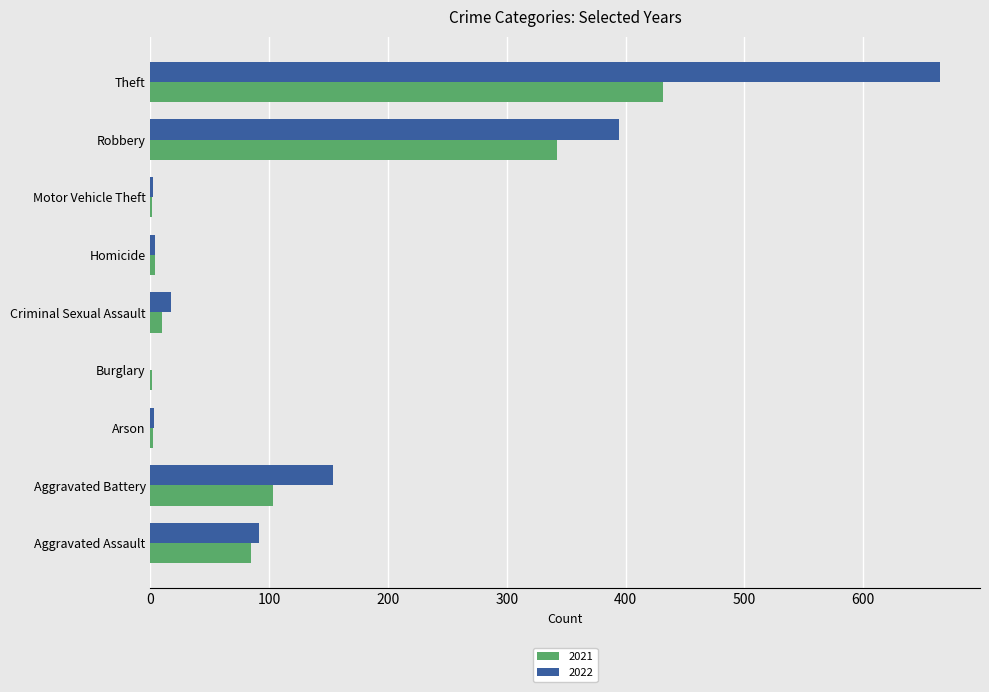

The value of 2022 at Criminal Sexual Assault is 17. True or false?

True